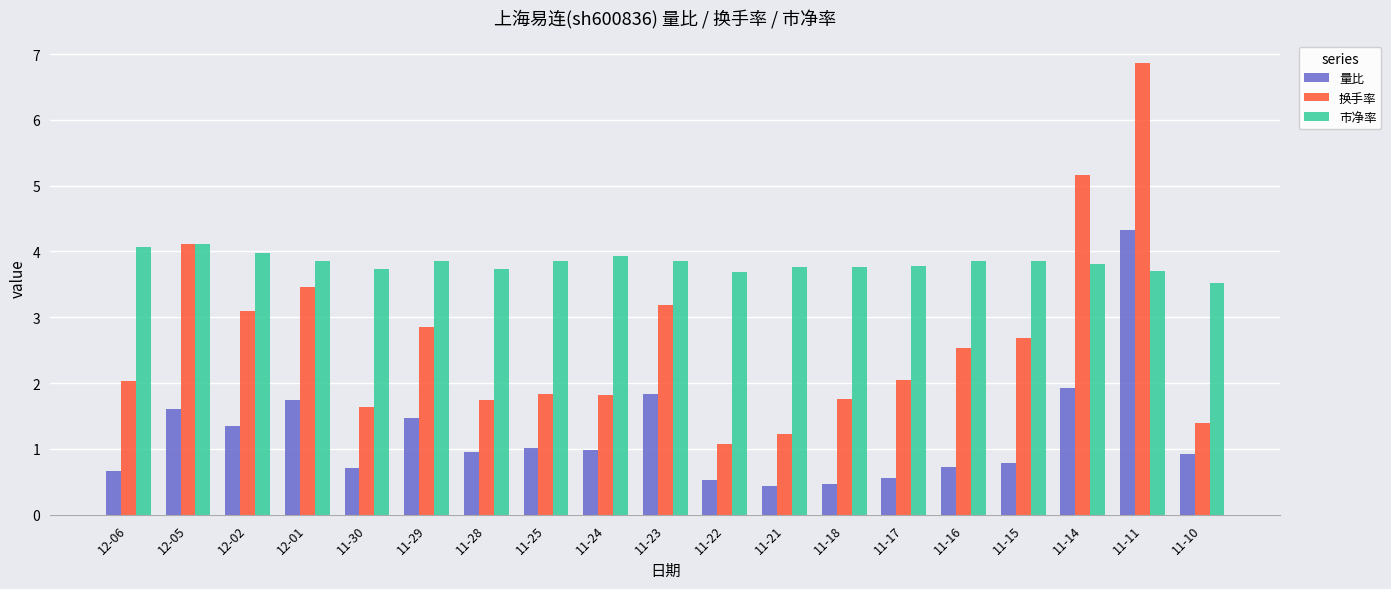

Rank the series by their average value, from lowest to highest.

量比, 换手率, 市净率